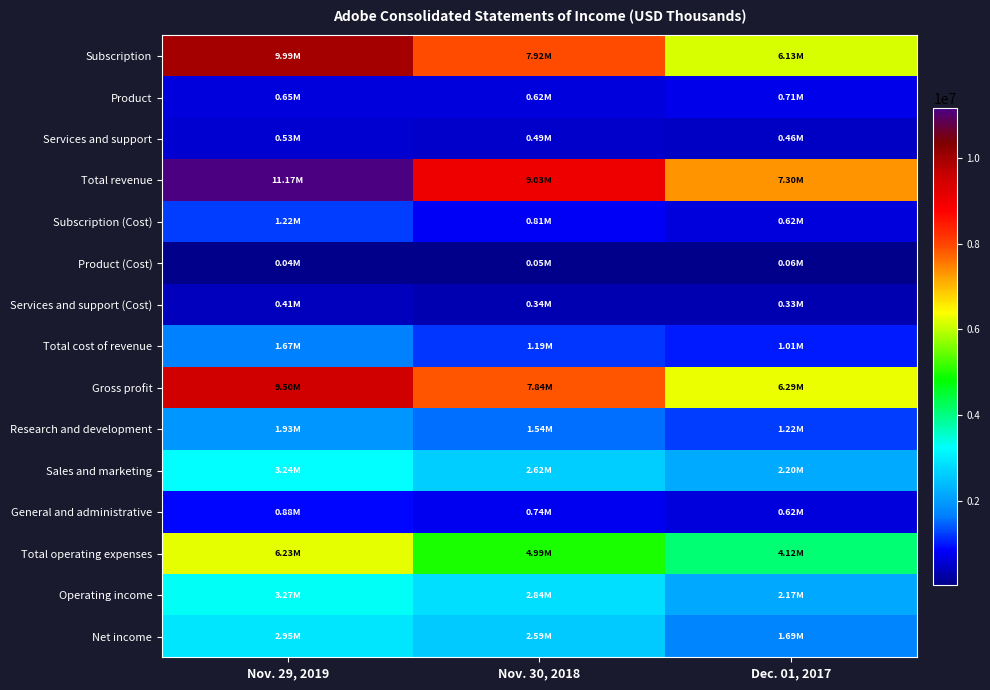

Rank the series by their maximum value, from highest to lowest.

Total revenue, Subscription, Gross profit, Total operating expenses, Operating income, Sales and marketing, Net income, Research and development, Total cost of revenue, Subscription (Cost), General and administrative, Product, Services and support, Services and support (Cost), Product (Cost)